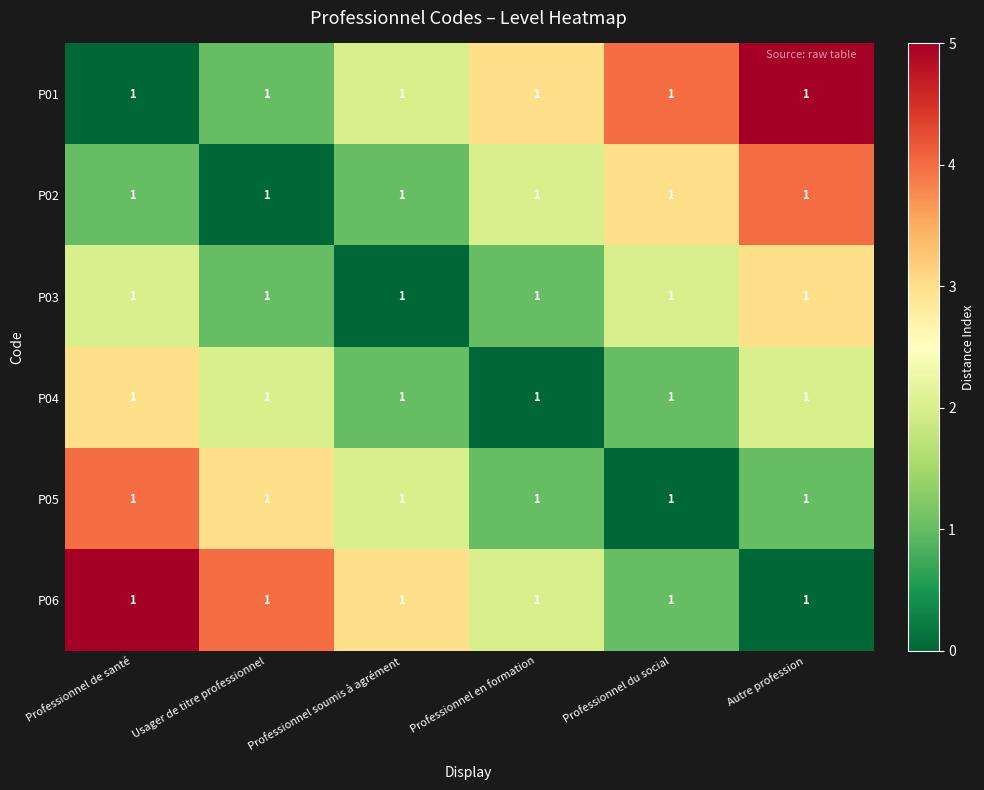

Where is P01 nearest to the value 2?

Professionnel soumis à agrément